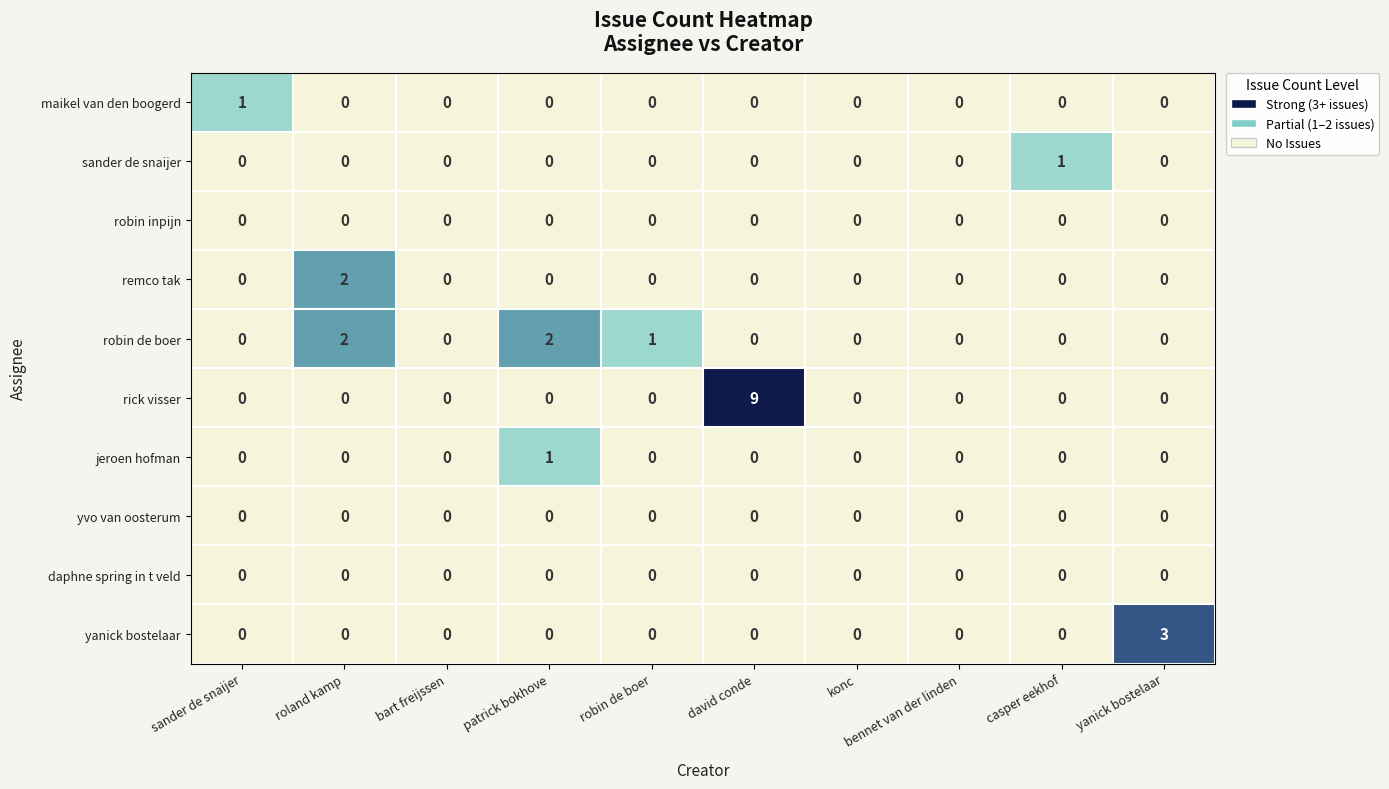

Which series has the largest range (max minus min)?

rick visser